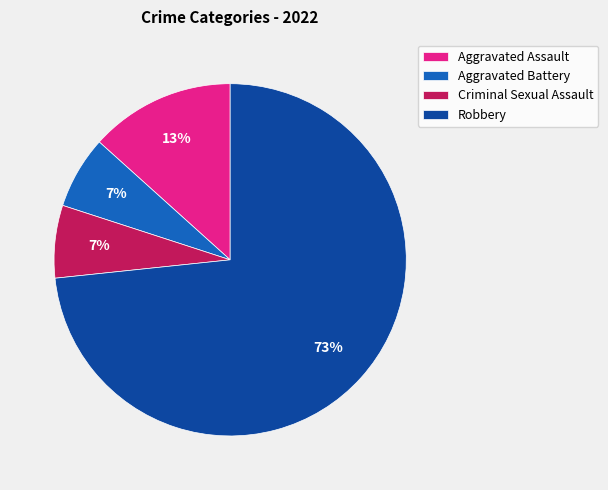

How many segments does this pie chart have?

4